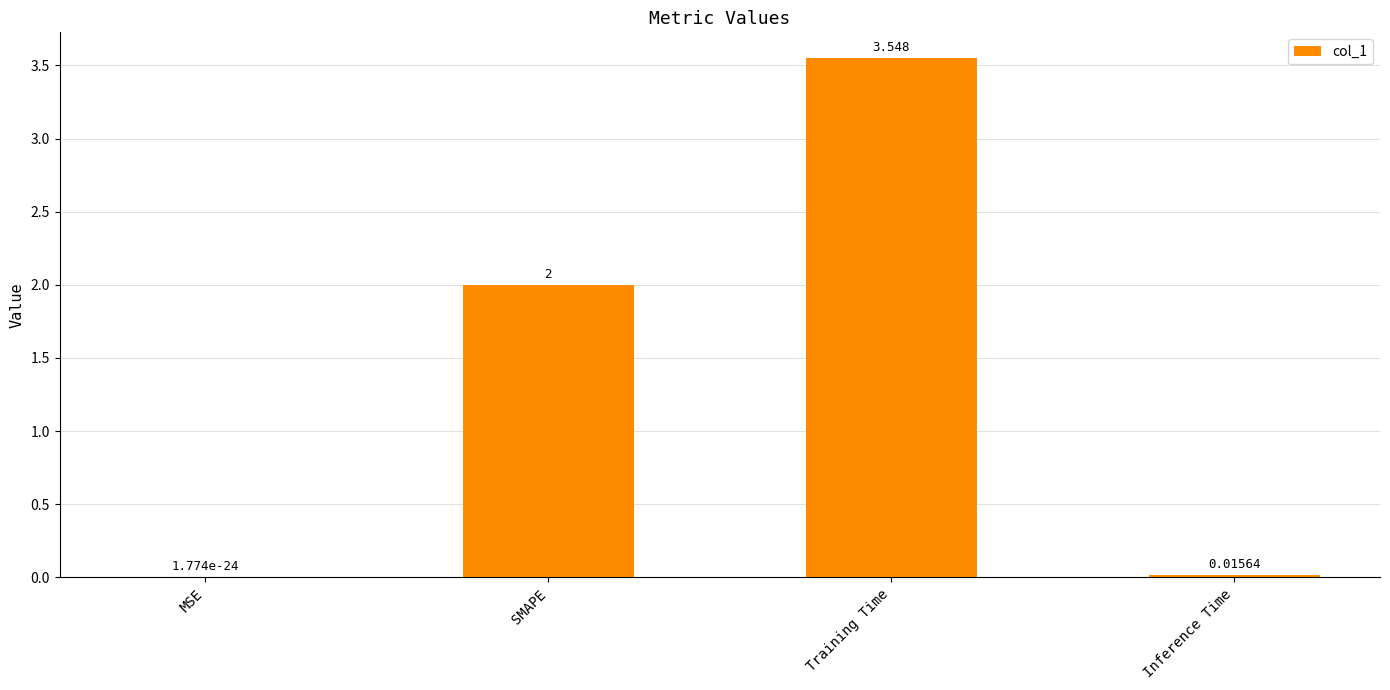

At which category does the chart reach its peak across all series?

Training Time